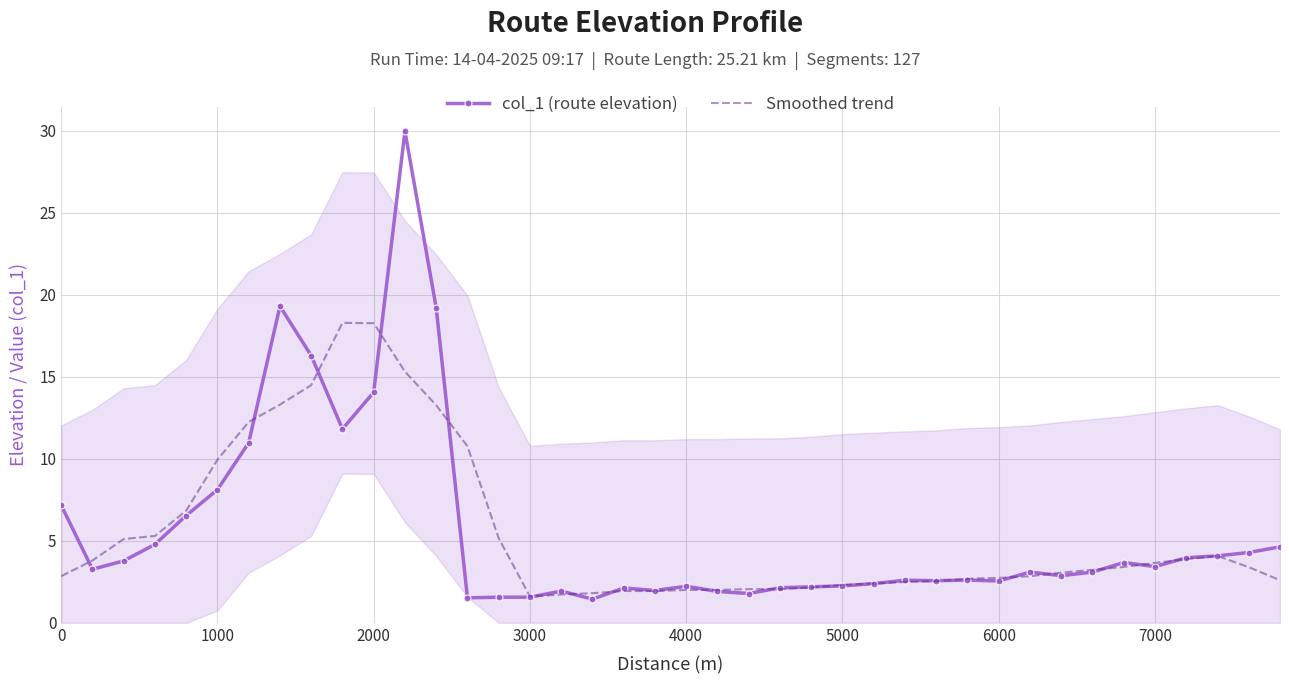

Is it true that Smoothed trend equals 5.0 at 7000?

False